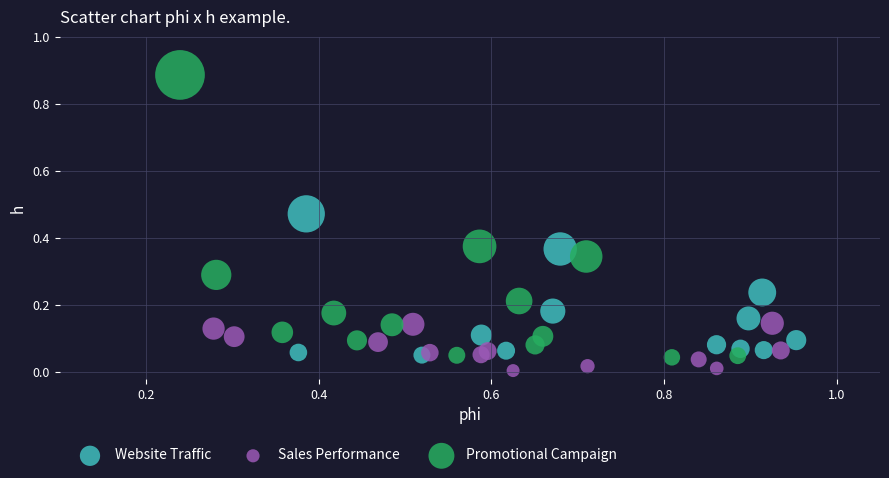

Which series reaches the minimum Y coordinate?

Sales Performance